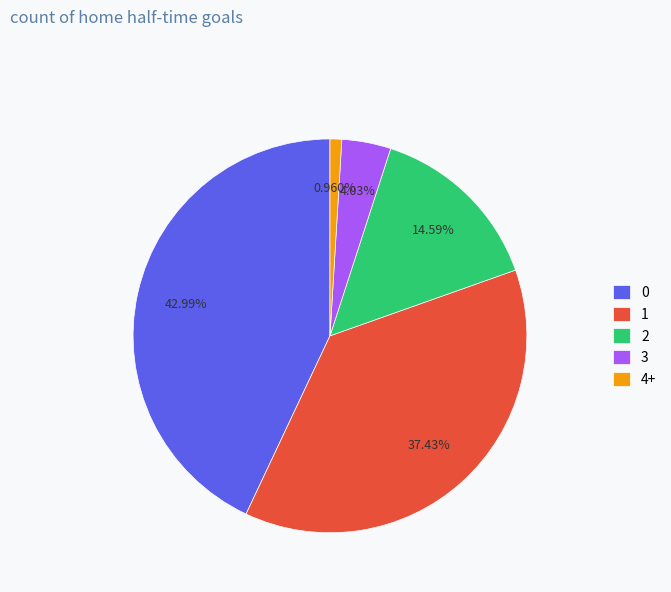

Rank the categories by value from lowest to highest.

4+, 3, 2, 1, 0